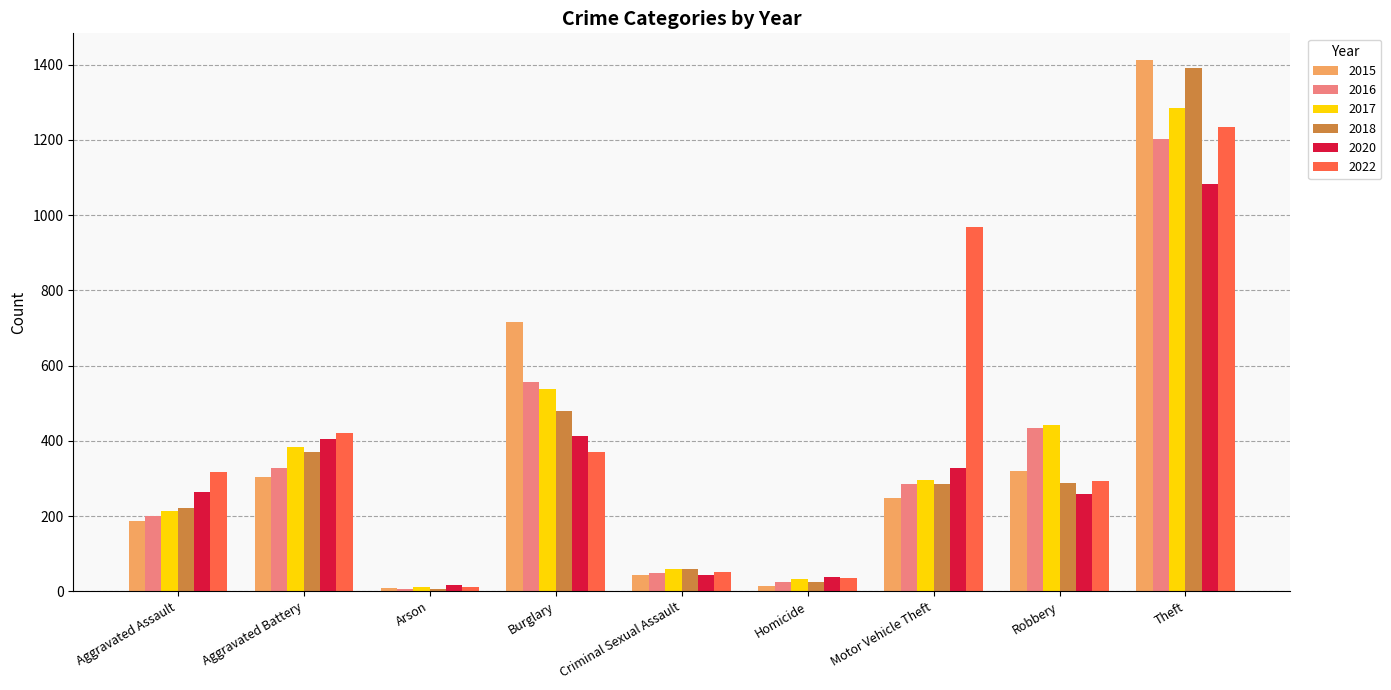

Which series changed the most between Burglary and Robbery?

2015